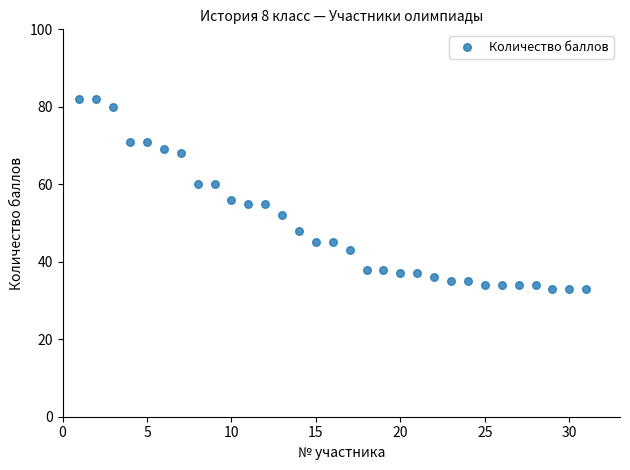

What is the range of X values (max minus min)?

30